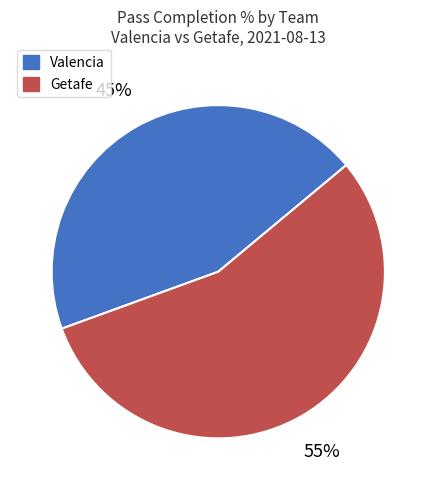

Which category has the smallest portion of the pie?

Valencia